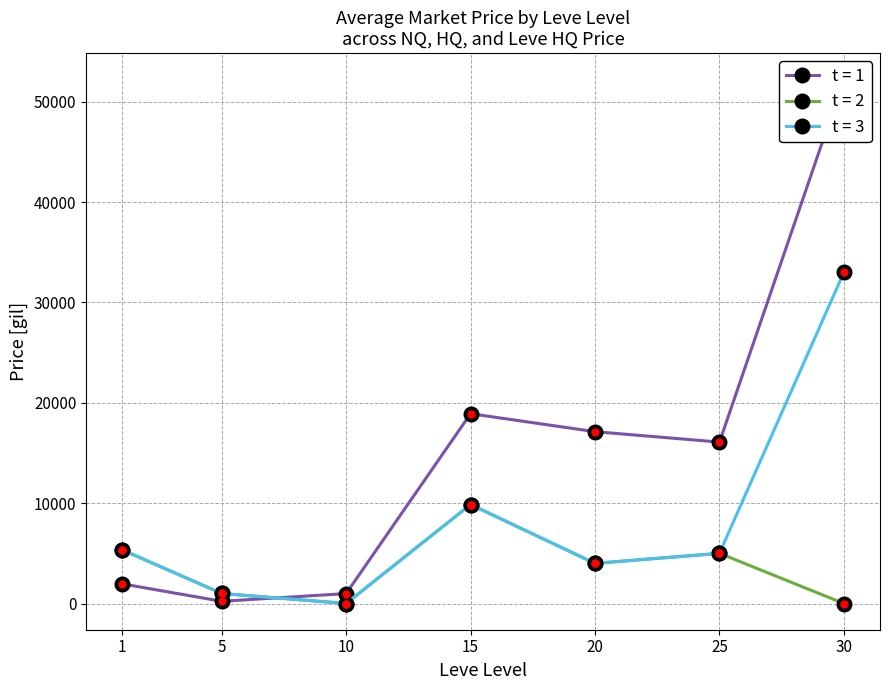

At which category is the sum across all series the highest?

30